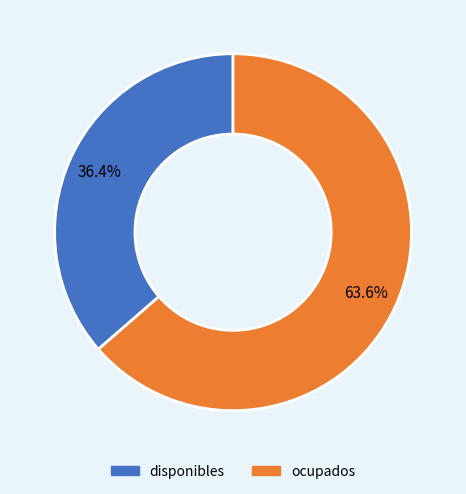

What portion of the pie excludes disponibles?

63.6%